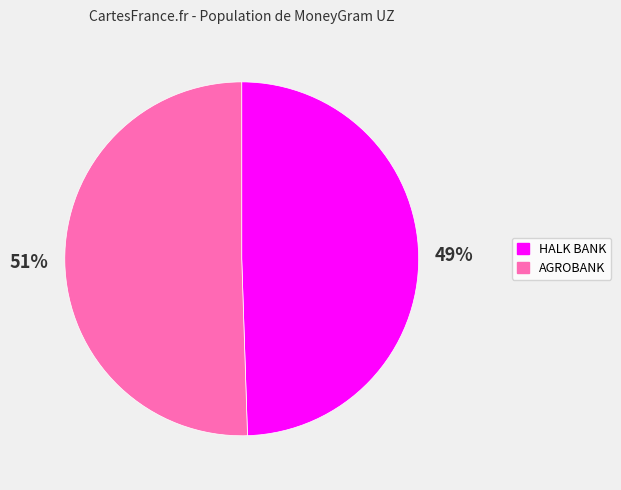

What is the majority slice?

AGROBANK